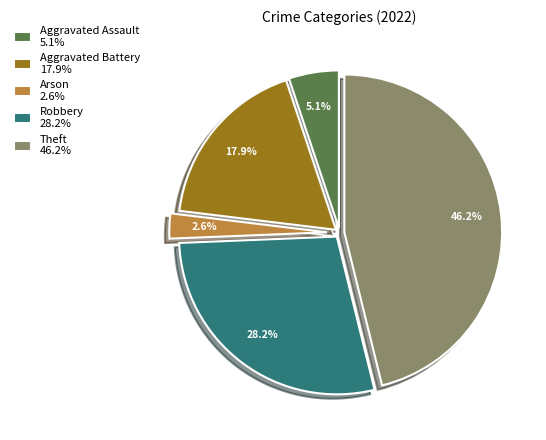

Is it true that Robbery is 28% of the pie?

True